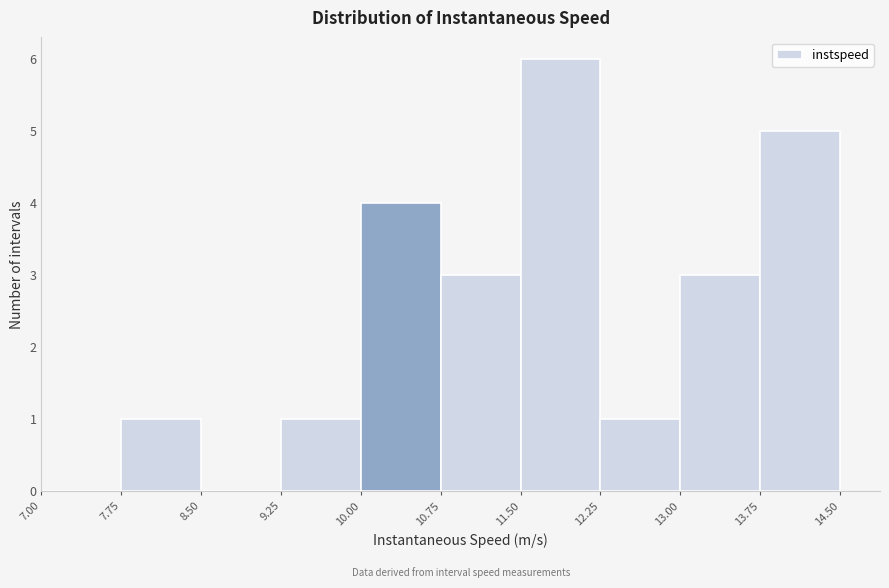

Reading left to right, list every bar in this chart as the range it spans on the x-axis followed by its height. The values are not printed on the chart, so give them approximately, as read against the axis.

7.00 to 7.75: 0
7.75 to 8.50: 1
8.50 to 9.25: 0
9.25 to 10.00: 1
10.00 to 10.75: 4
10.75 to 11.50: 3
11.50 to 12.25: 6
12.25 to 13.00: 1
13.00 to 13.75: 3
13.75 to 14.50: 5